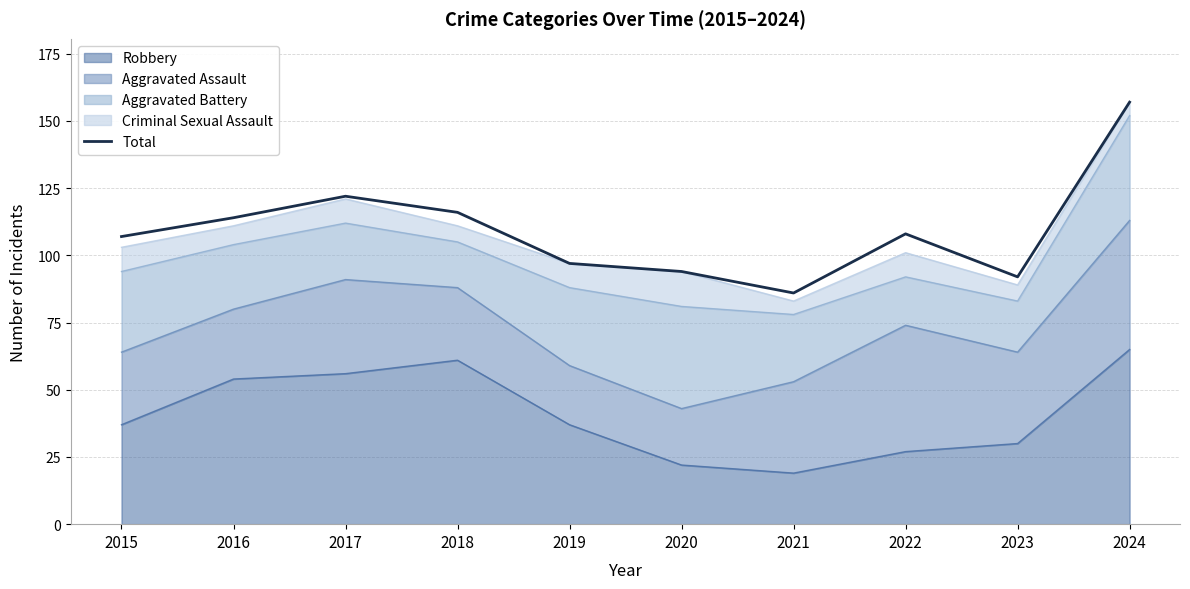

Rank the categories by value from lowest to highest.

2021, 2023, 2020, 2019, 2015, 2022, 2016, 2018, 2017, 2024